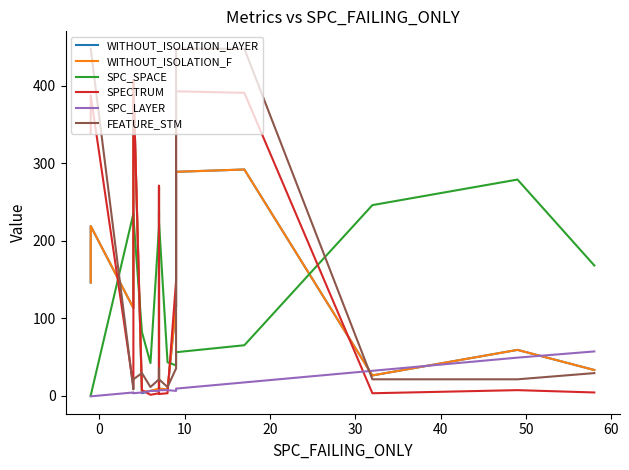

Does the chart display data point markers on the line(s)?

No